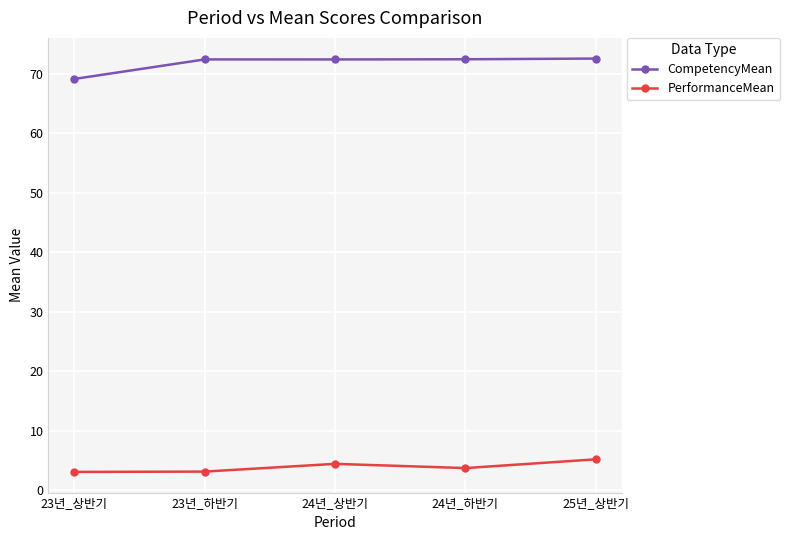

True or false: CompetencyMean and PerformanceMean intersect in this chart.

False